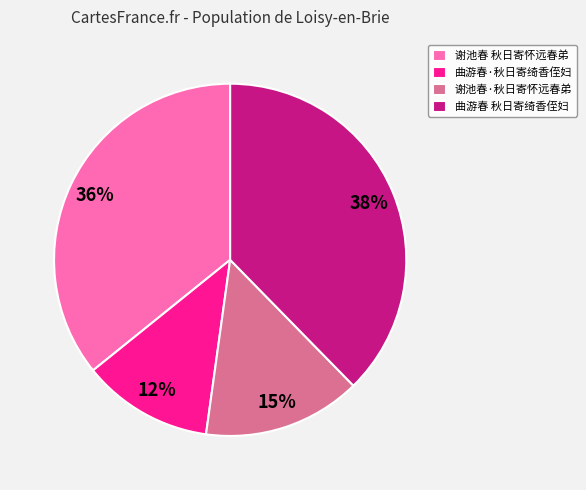

Count the number of slices in the pie.

4